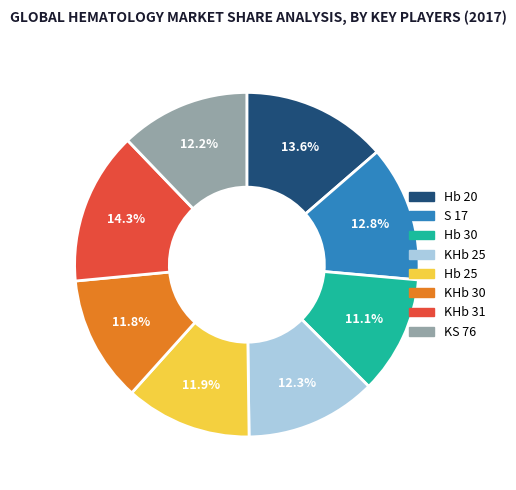

Is the sum of Hb 20 and Hb 30 greater than half?

No